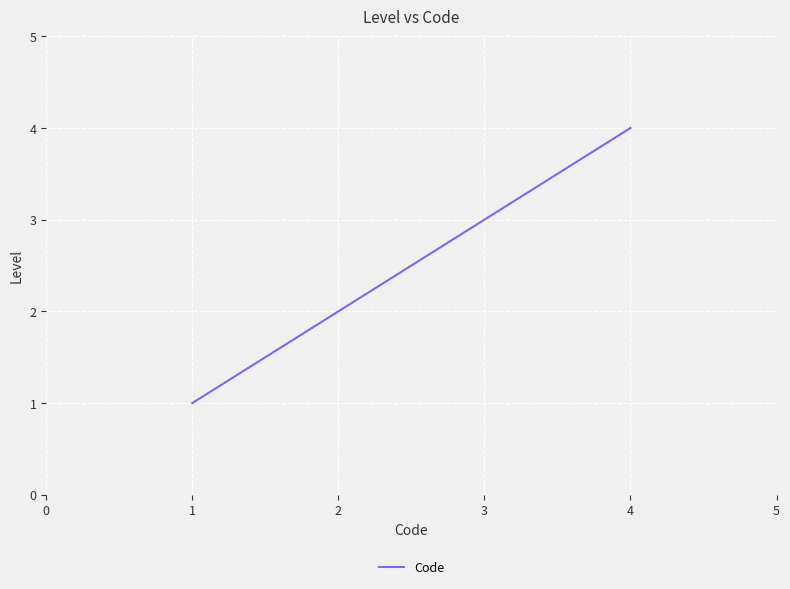

What is the ratio of the value at 4 to the value at 1?

4.0